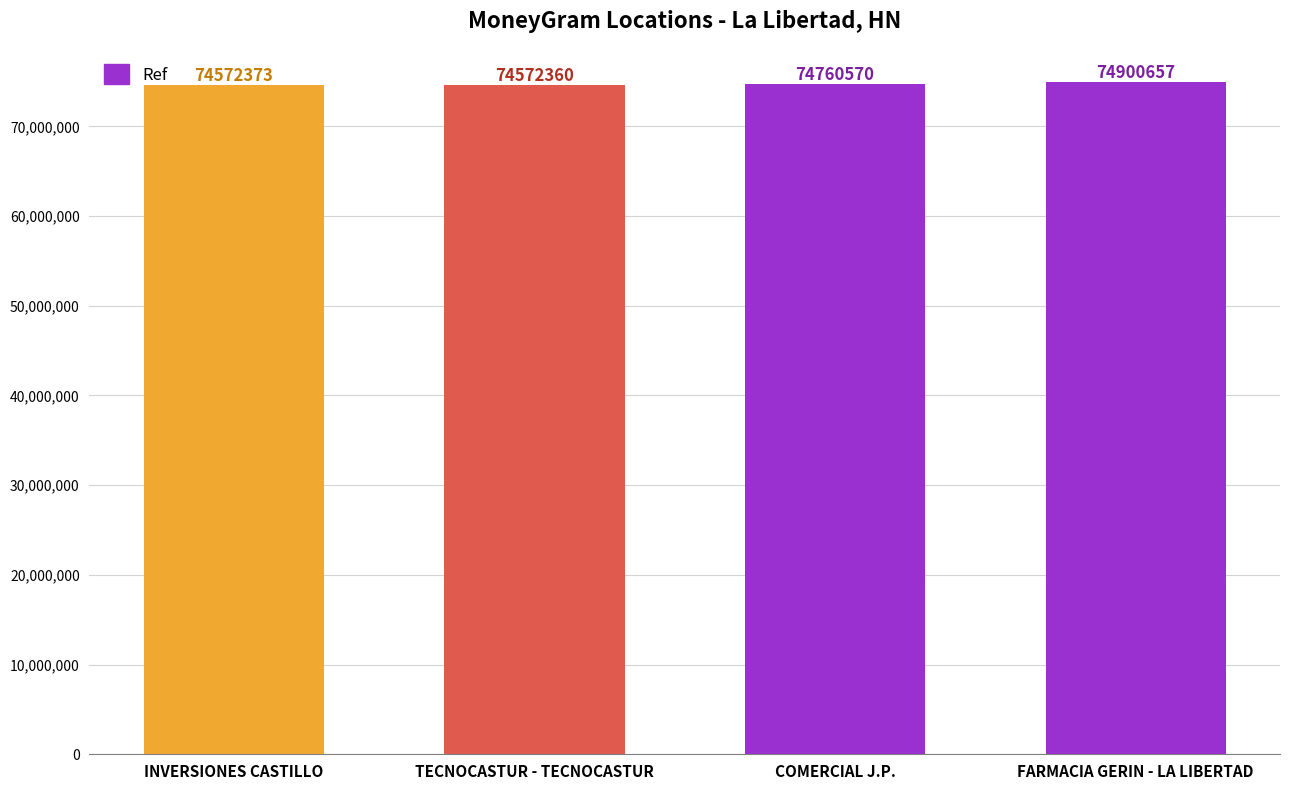

How many series are shown in this chart?

1